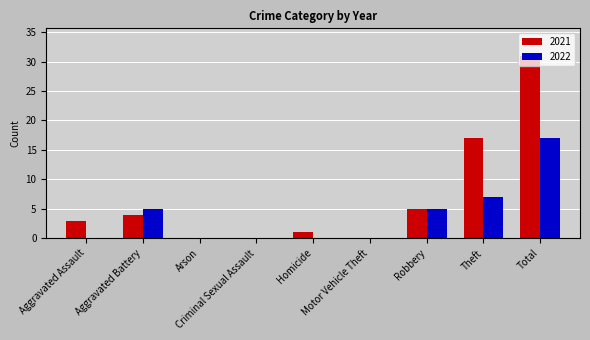

Reading left to right, transcribe all the data shown in this chart.

2021: Aggravated Assault=3	Aggravated Battery=4	Arson=0	Criminal Sexual Assault=0	Homicide=1	Motor Vehicle Theft=0	Robbery=5	Theft=17	Total=31
2022: Aggravated Assault=0	Aggravated Battery=5	Arson=0	Criminal Sexual Assault=0	Homicide=0	Motor Vehicle Theft=0	Robbery=5	Theft=7	Total=17